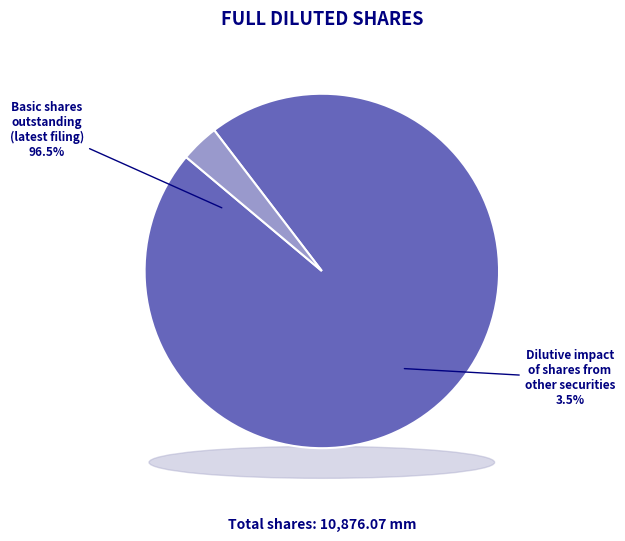

Which slice represents more than half of the pie?

Basic shares outstanding (latest filing)